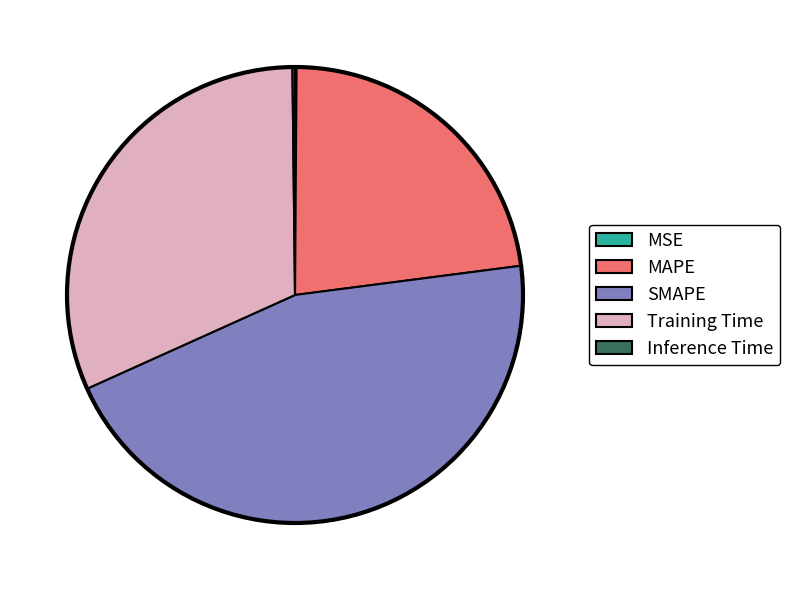

Combined, do SMAPE and Training Time account for over 50%?

Yes